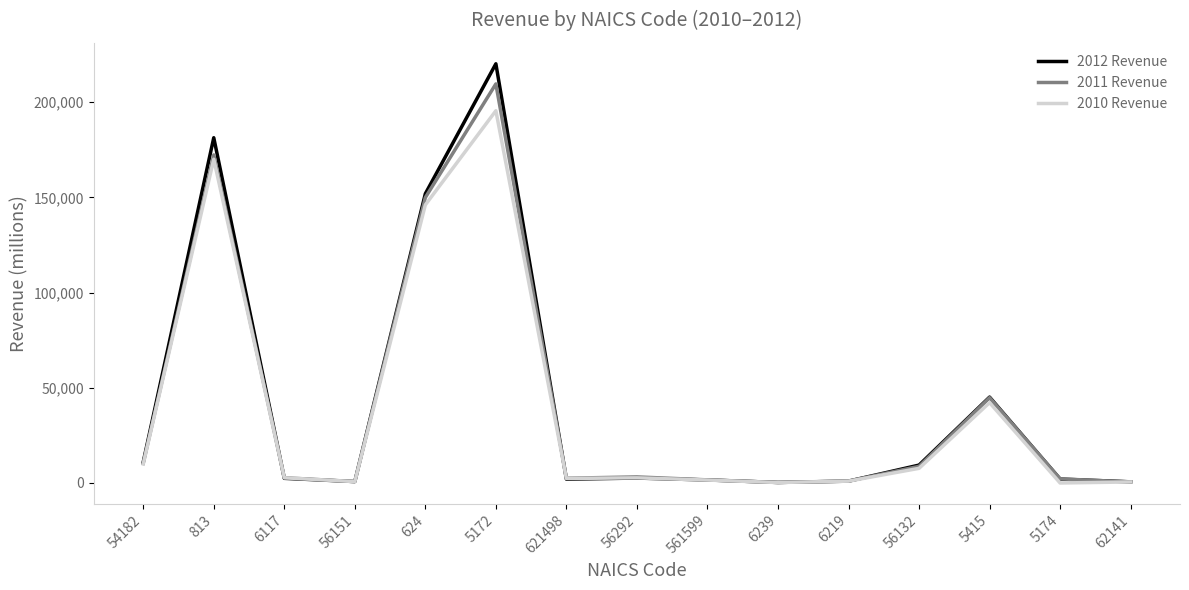

Is it true that 2010 Revenue equals 723 at 56151?

True